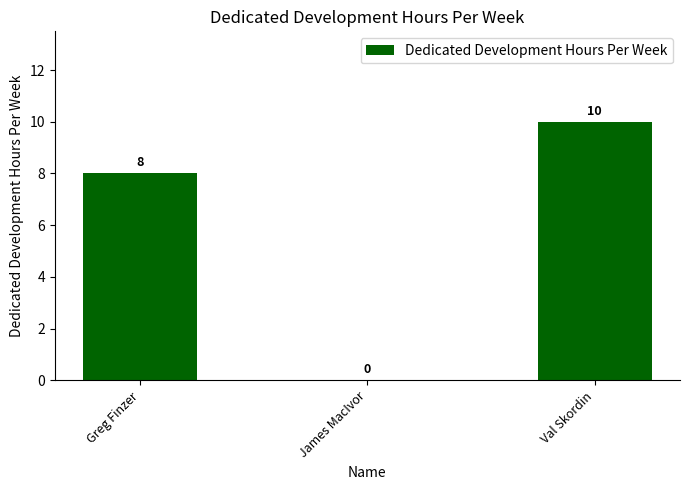

What is the change in value from Greg Finzer to Val Skordin?

+2